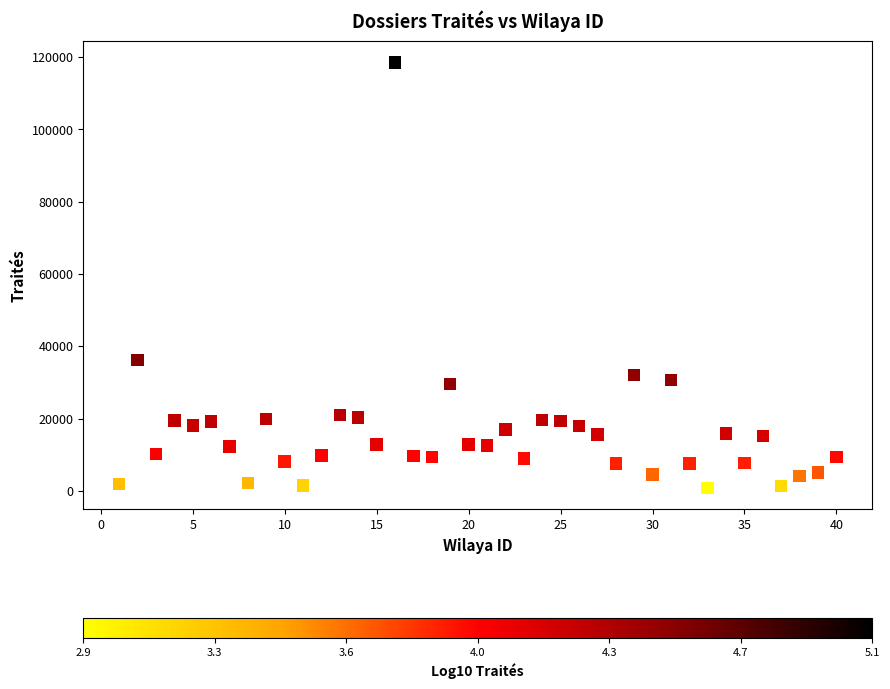

What is the range of Y values (max minus min)?

117655